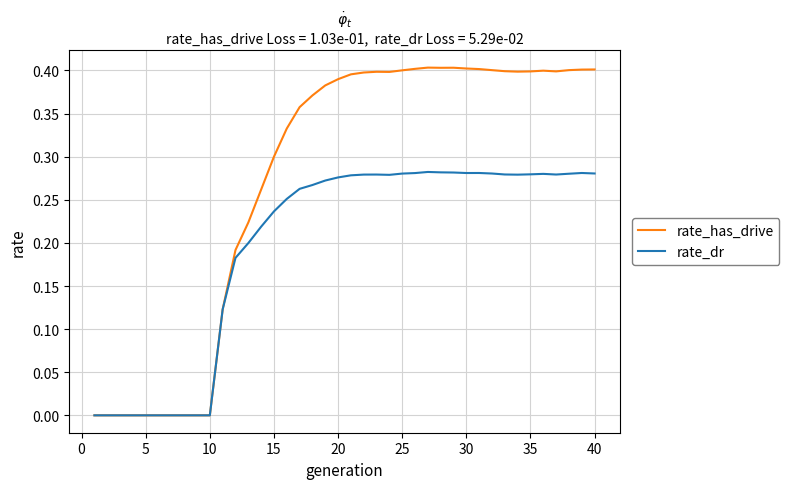

Which series has the widest spread of values?

rate_has_drive